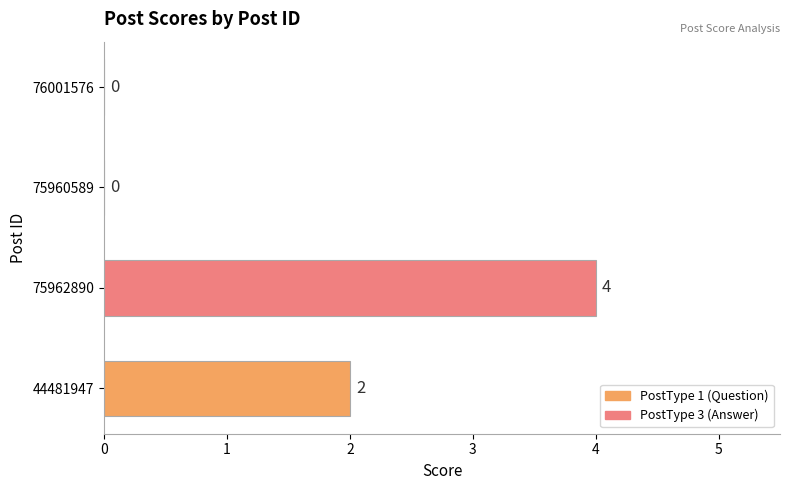

The chart shows a value of 2 at 44481947. True or false?

True